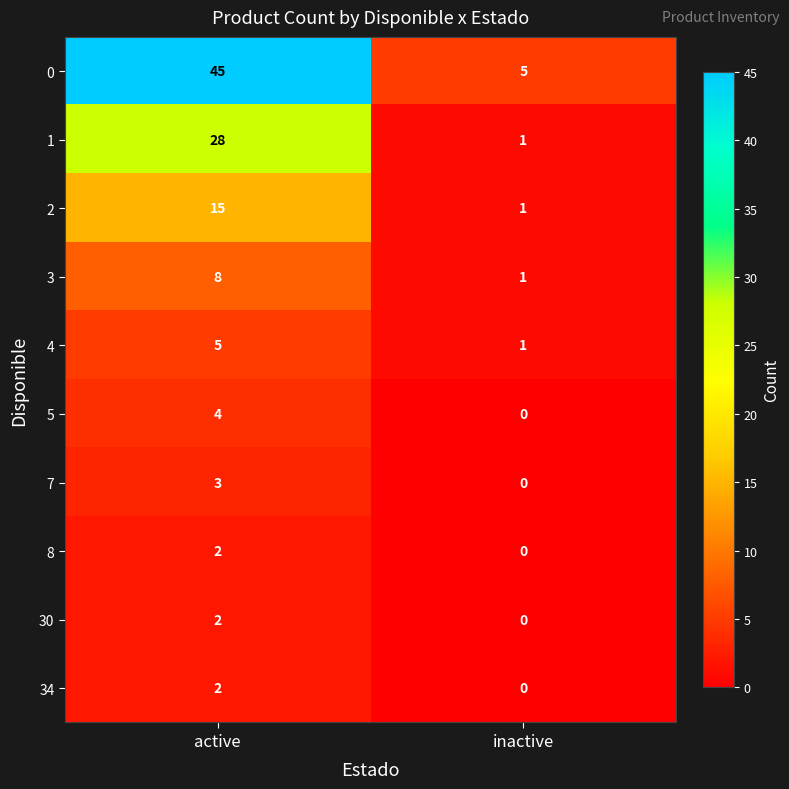

The value of 5 at inactive is -1. True or false?

False